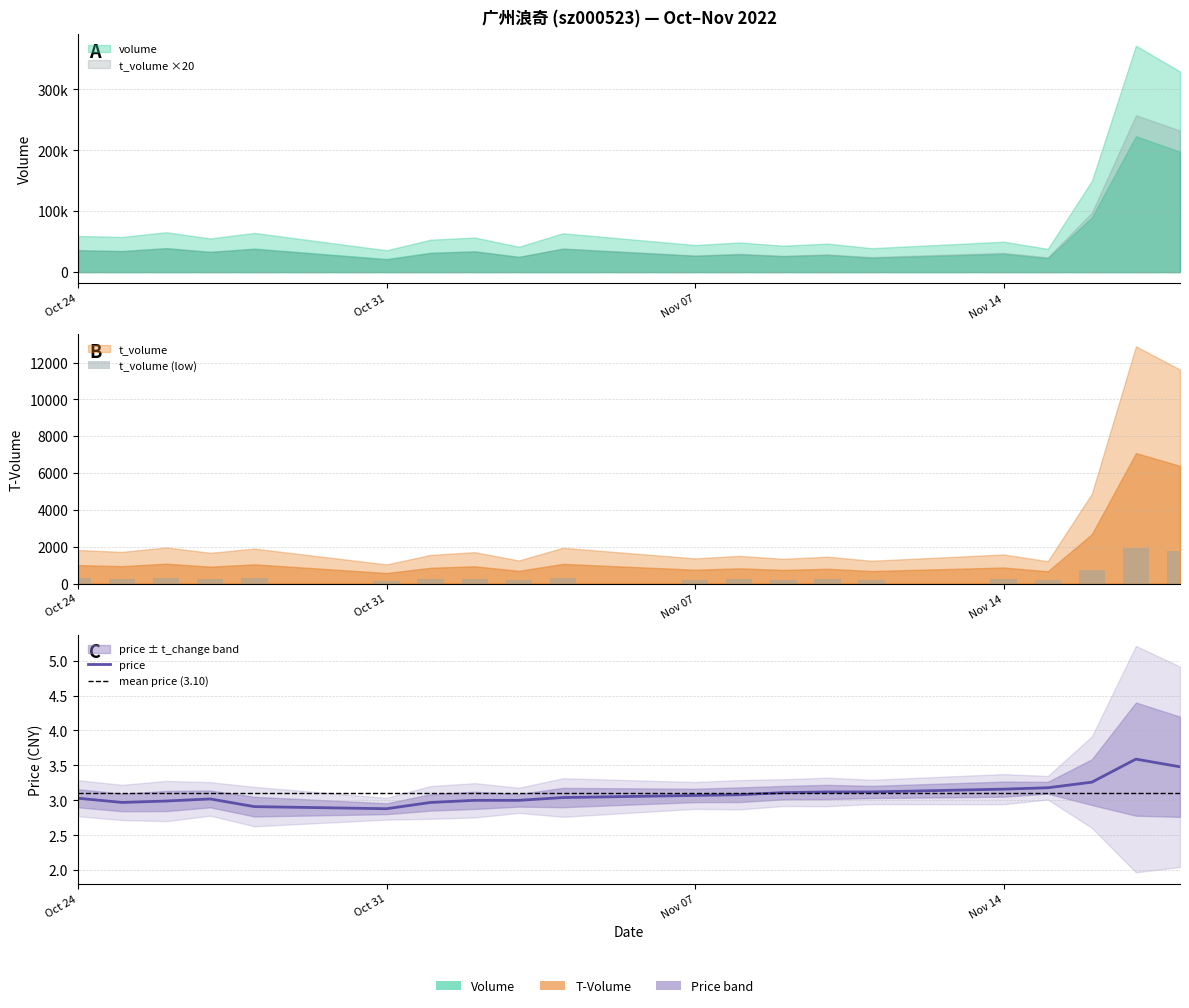

How many values in the price series are below 3?

5